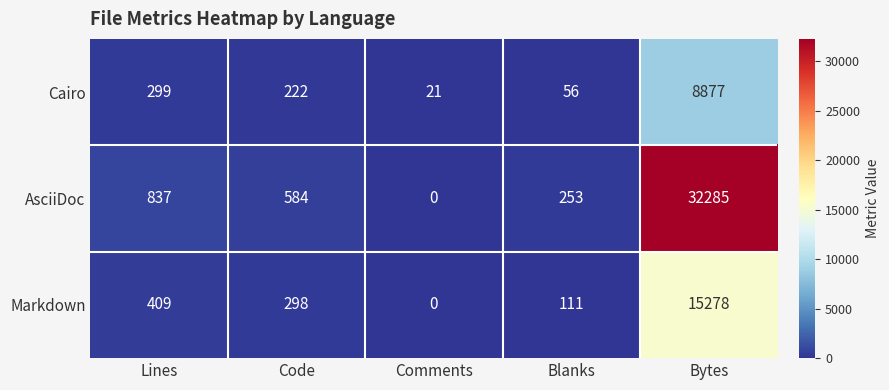

What is the difference between the highest and lowest values at Blanks?

197